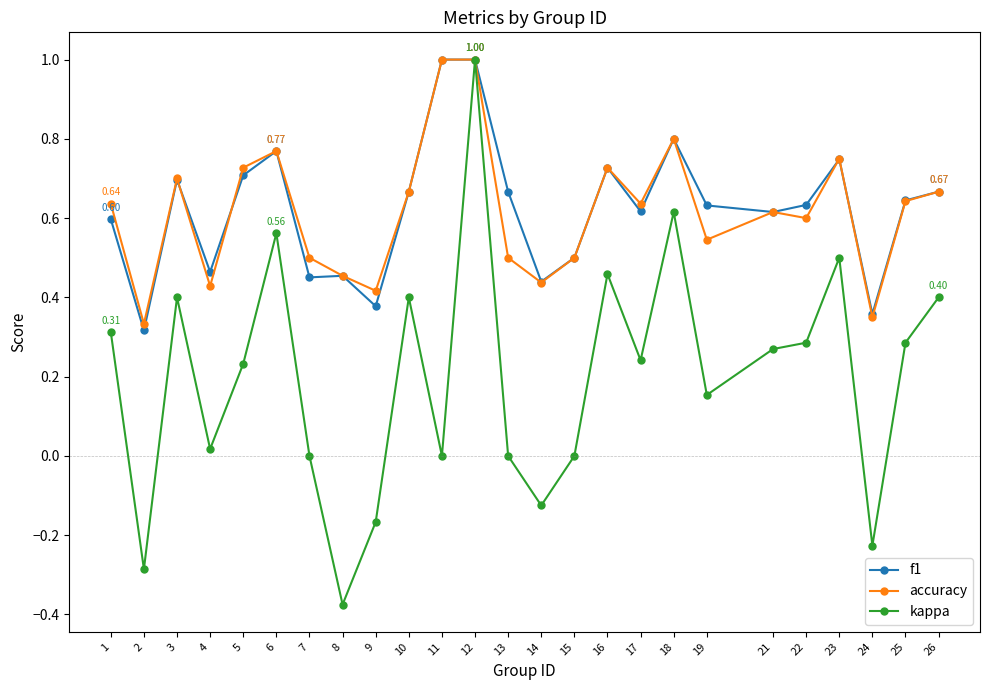

At which category is the sum across all series the highest?

12